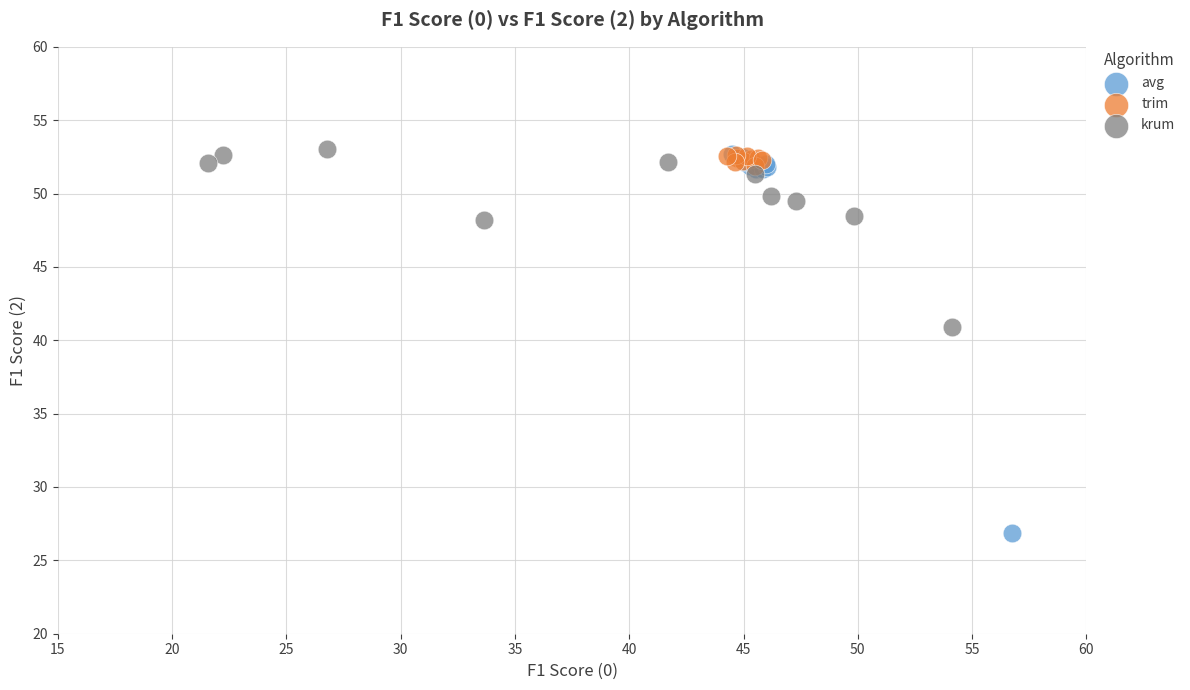

Which series has the largest Y range (max minus min)?

avg